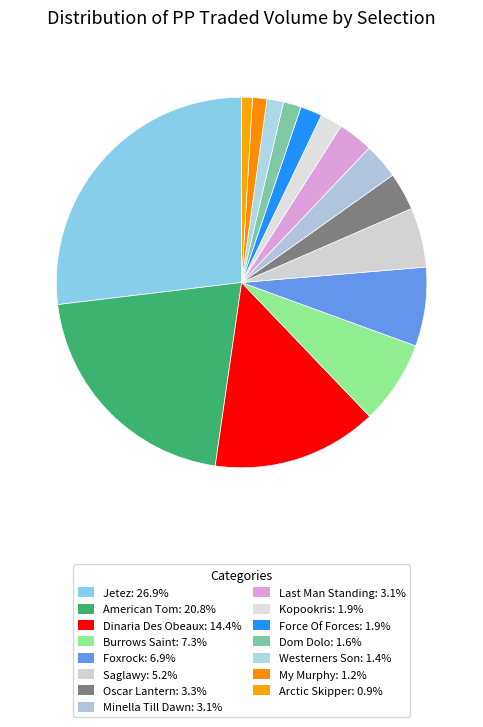

How many slices are in this pie chart?

15